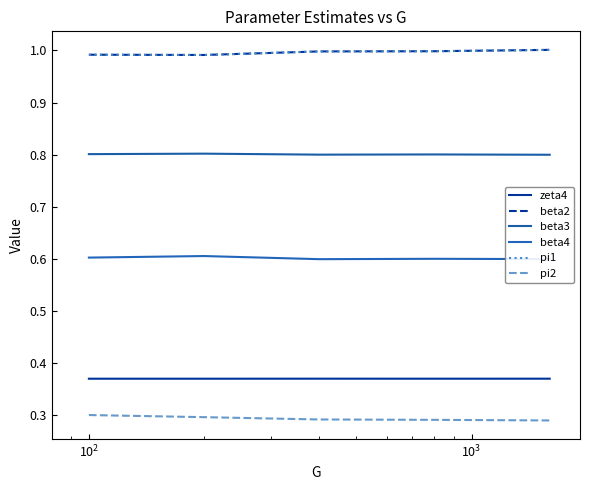

Is this an area chart (filled region under the line)?

No